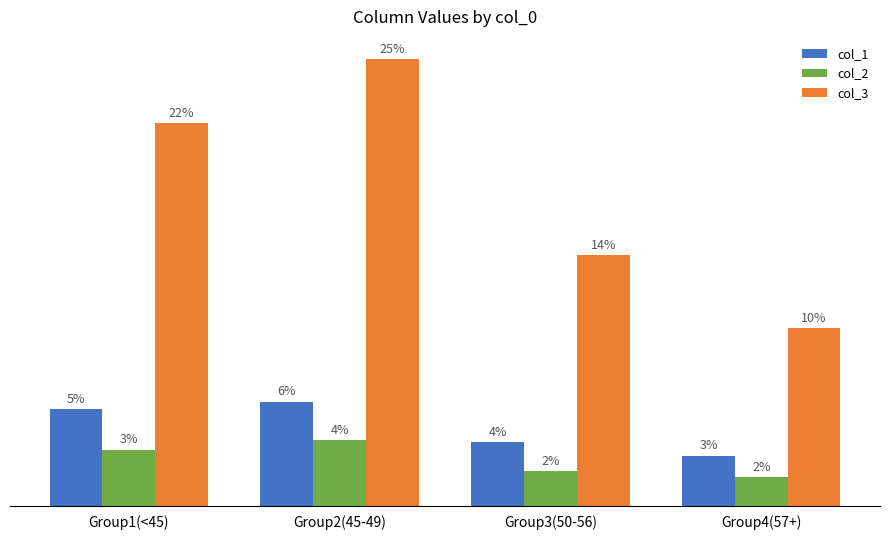

What is the total value across all series at Group4(57+)?

1313